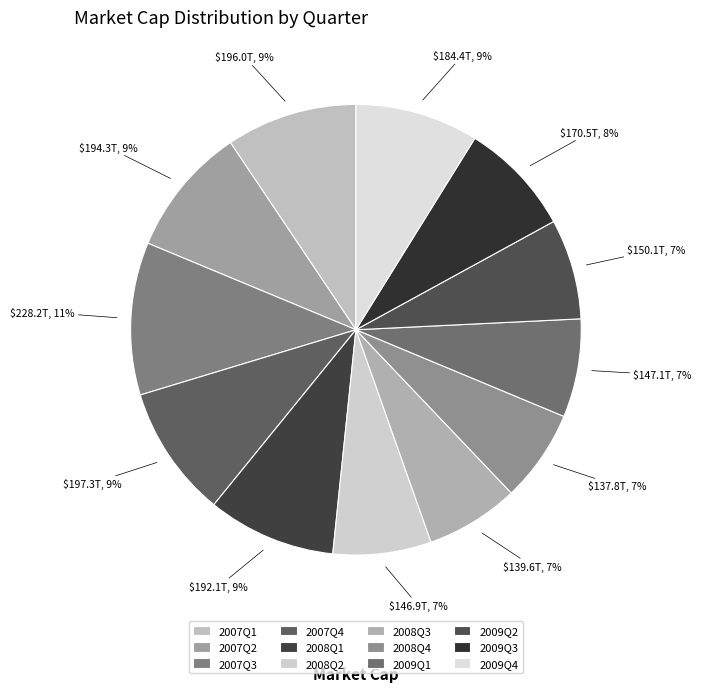

What percentage is NOT represented by 2008Q1?

90.8%